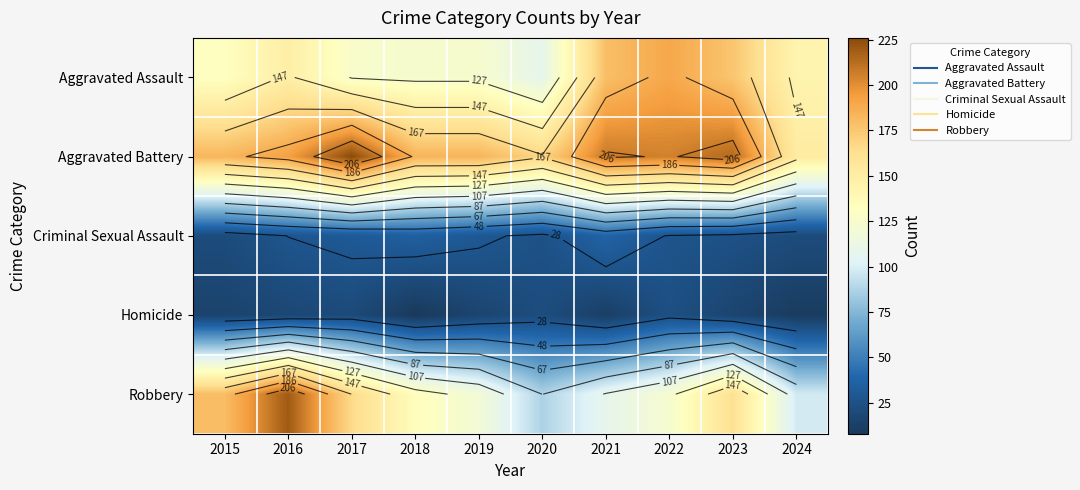

Count the number of categories in the chart.

10